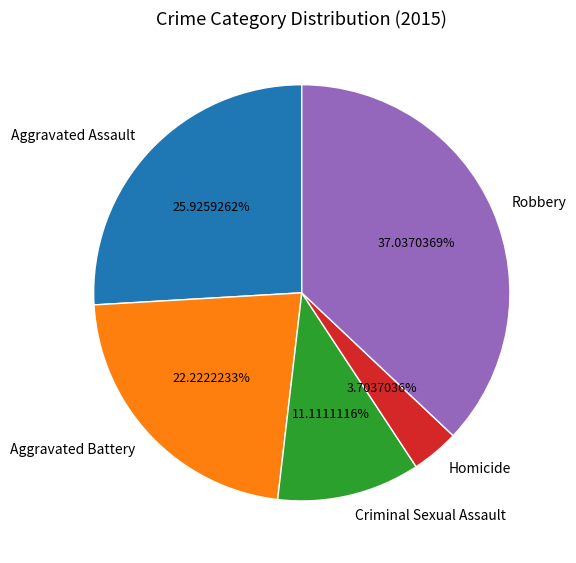

The Homicide slice represents 4% of the pie. True or false?

True